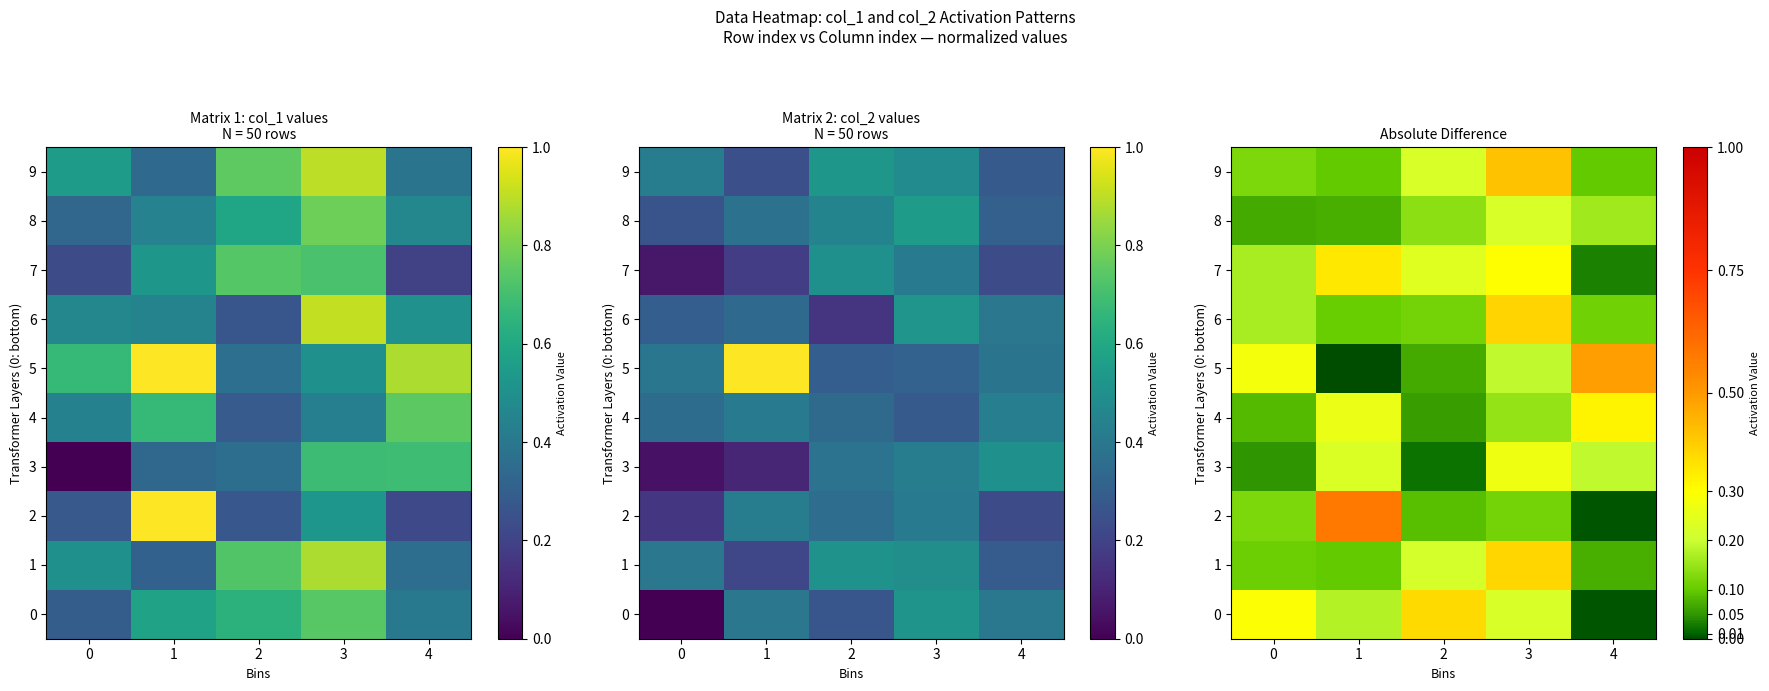

What is the minimum value for 1?

0.1